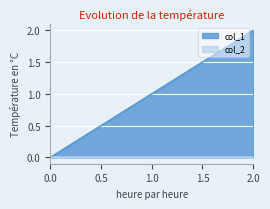

What is the value of the 2nd point from the left?

1